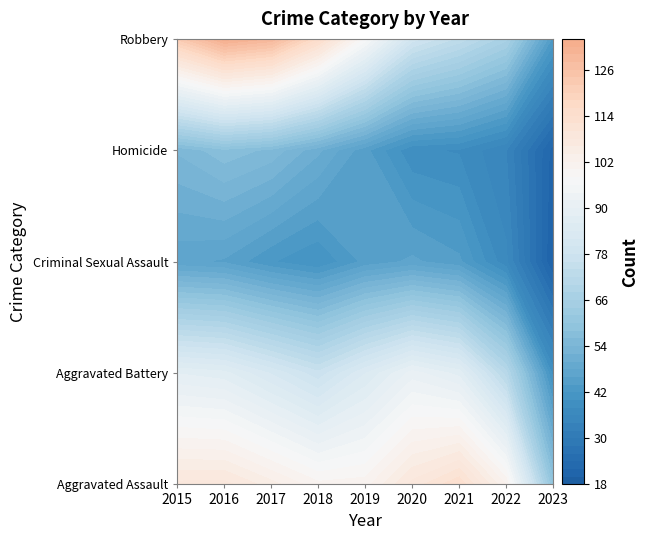

What is the difference between the second highest and second lowest values in the Robbery series?

87